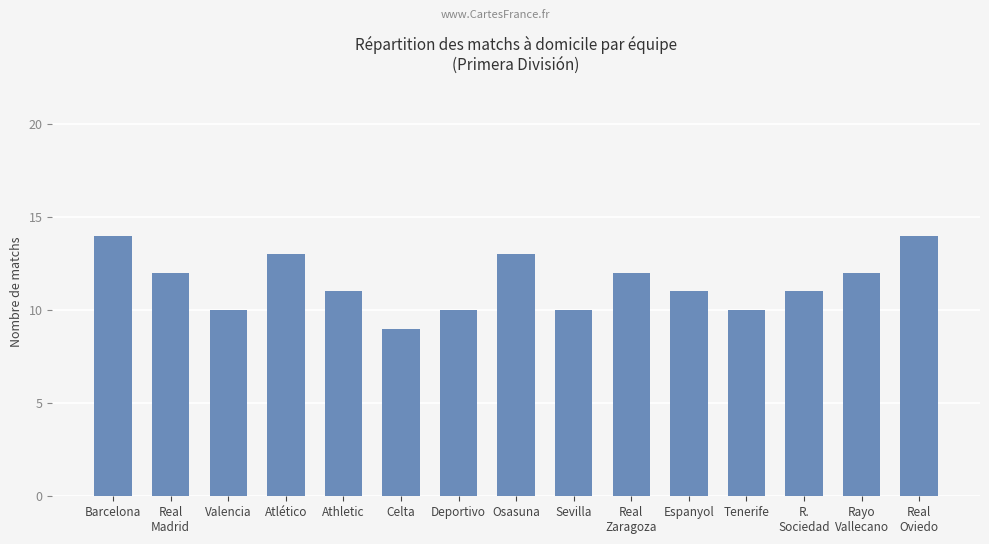

Reading right to left, list all the values displayed in this chart.

Real
Oviedo=14	Rayo
Vallecano=12	R.
Sociedad=11	Tenerife=10	Espanyol=11	Real
Zaragoza=12	Sevilla=10	Osasuna=13	Deportivo=10	Celta=9	Athletic=11	Atlético=13	Valencia=10	Real
Madrid=12	Barcelona=14